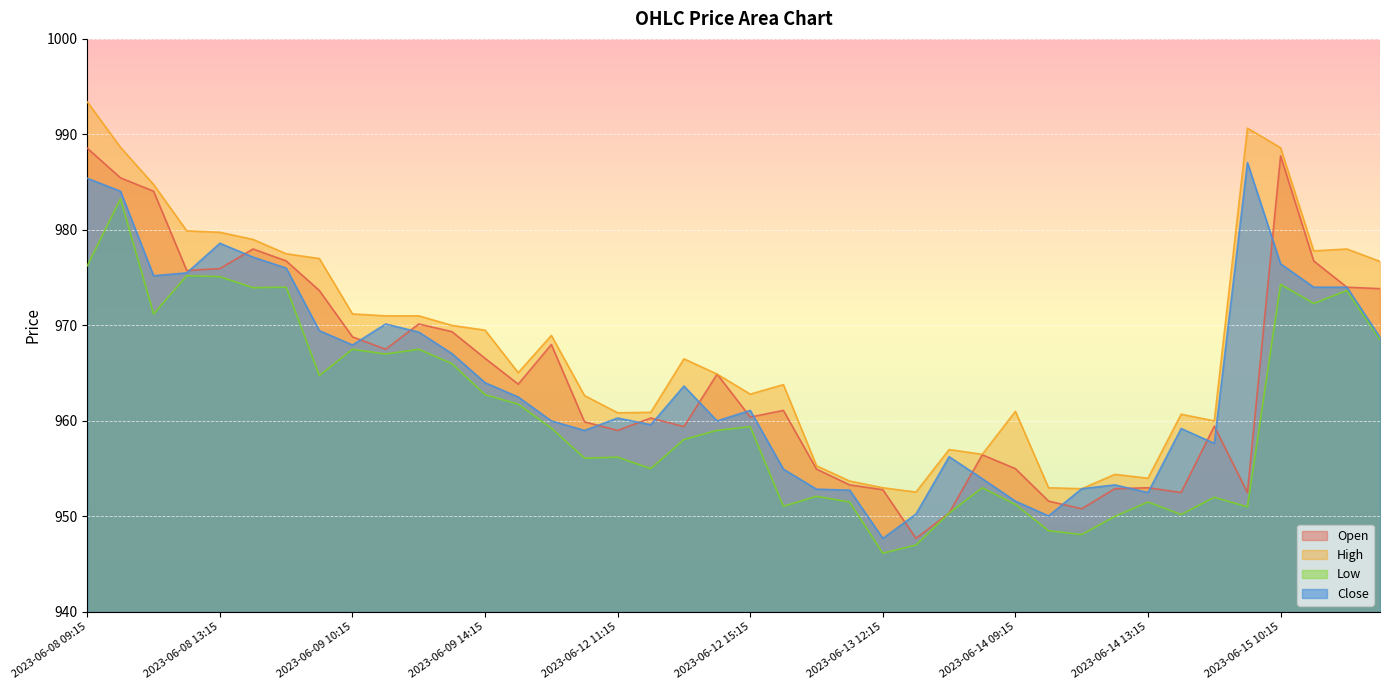

Between 2023-06-08 13:15 and 2023-06-08 09:15, which is larger?

2023-06-08 09:15